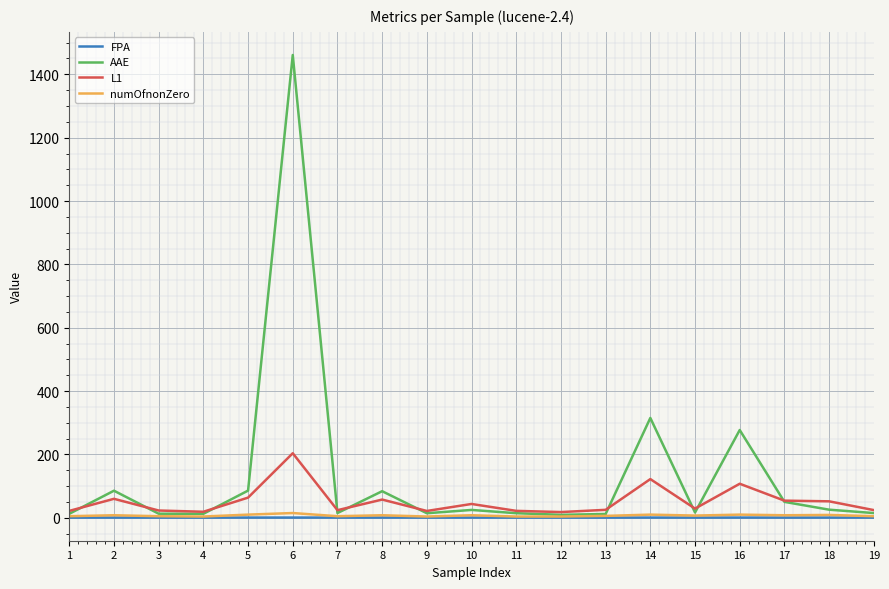

The value of L1 at 1 is 21.8. True or false?

True